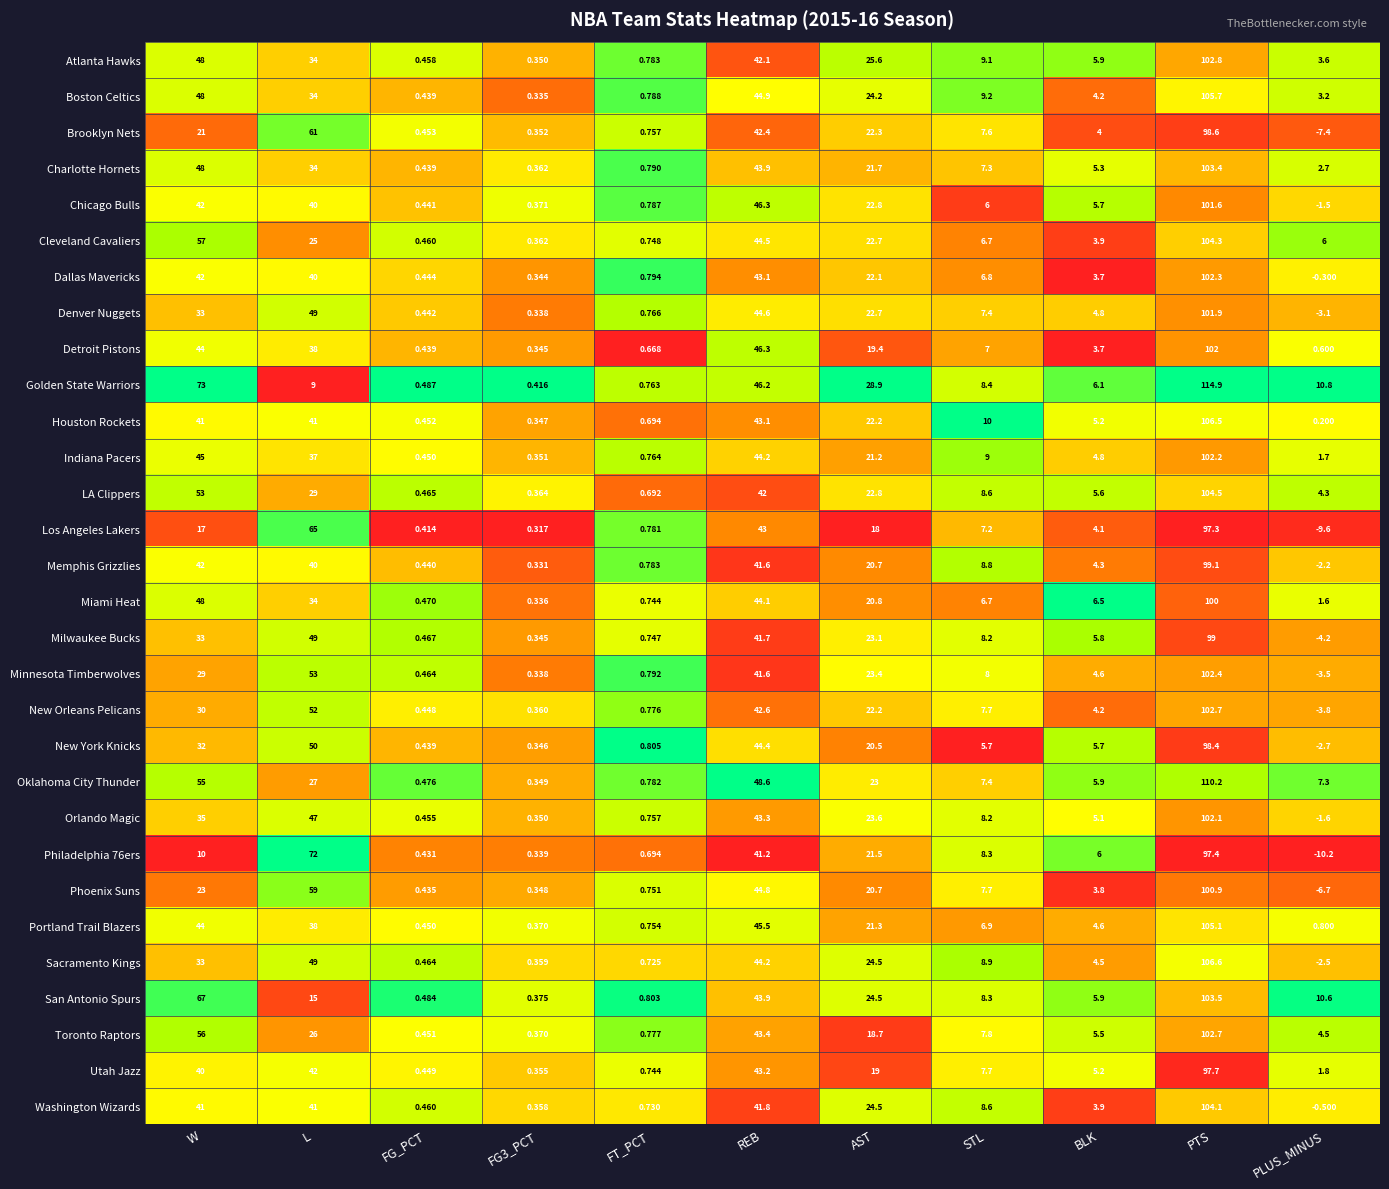

At which category does the chart reach its peak across all series?

PTS